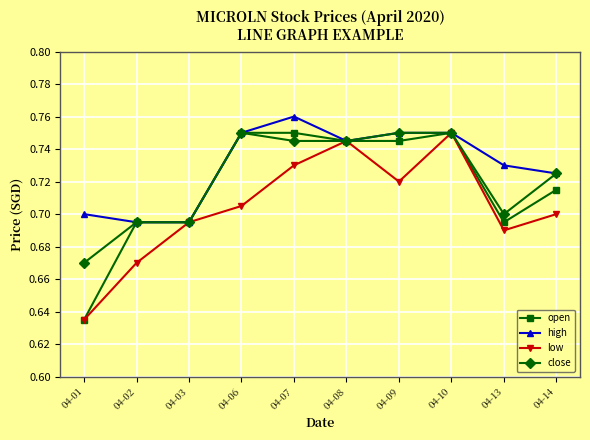

Between 04-02 and 04-13, which series saw the biggest shift?

high